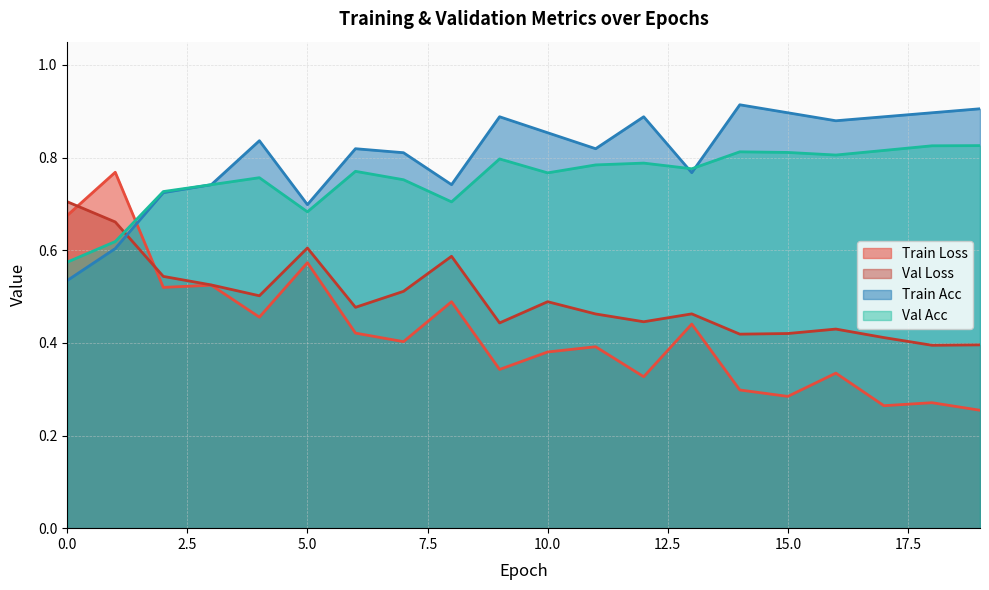

Which series has the widest spread of values?

Train Loss